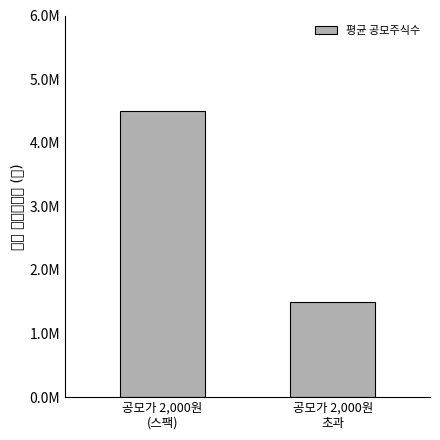

The value at 공모가 2,000원
초과 is 1490500. True or false?

True